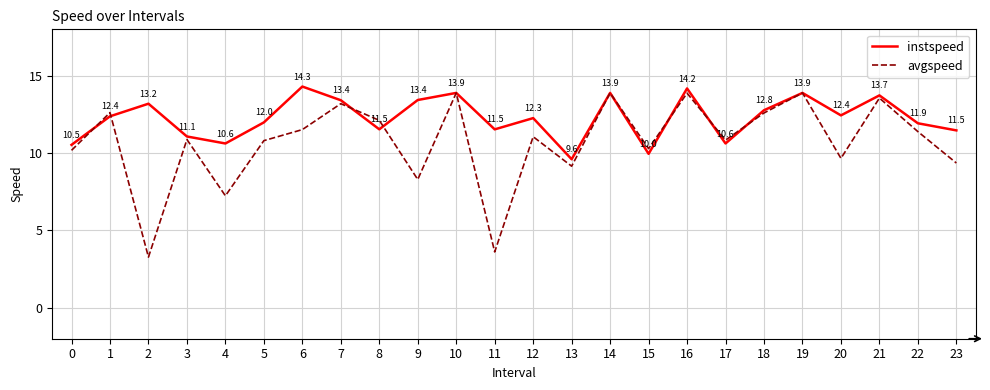

Rank the series by their maximum value, from highest to lowest.

instspeed, avgspeed